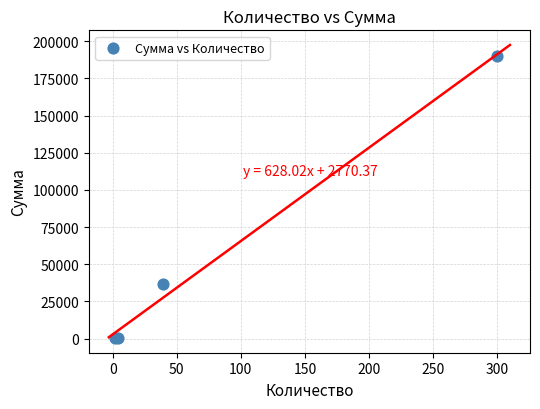

What Y value in the scatter plot is closest to 95170?

36777